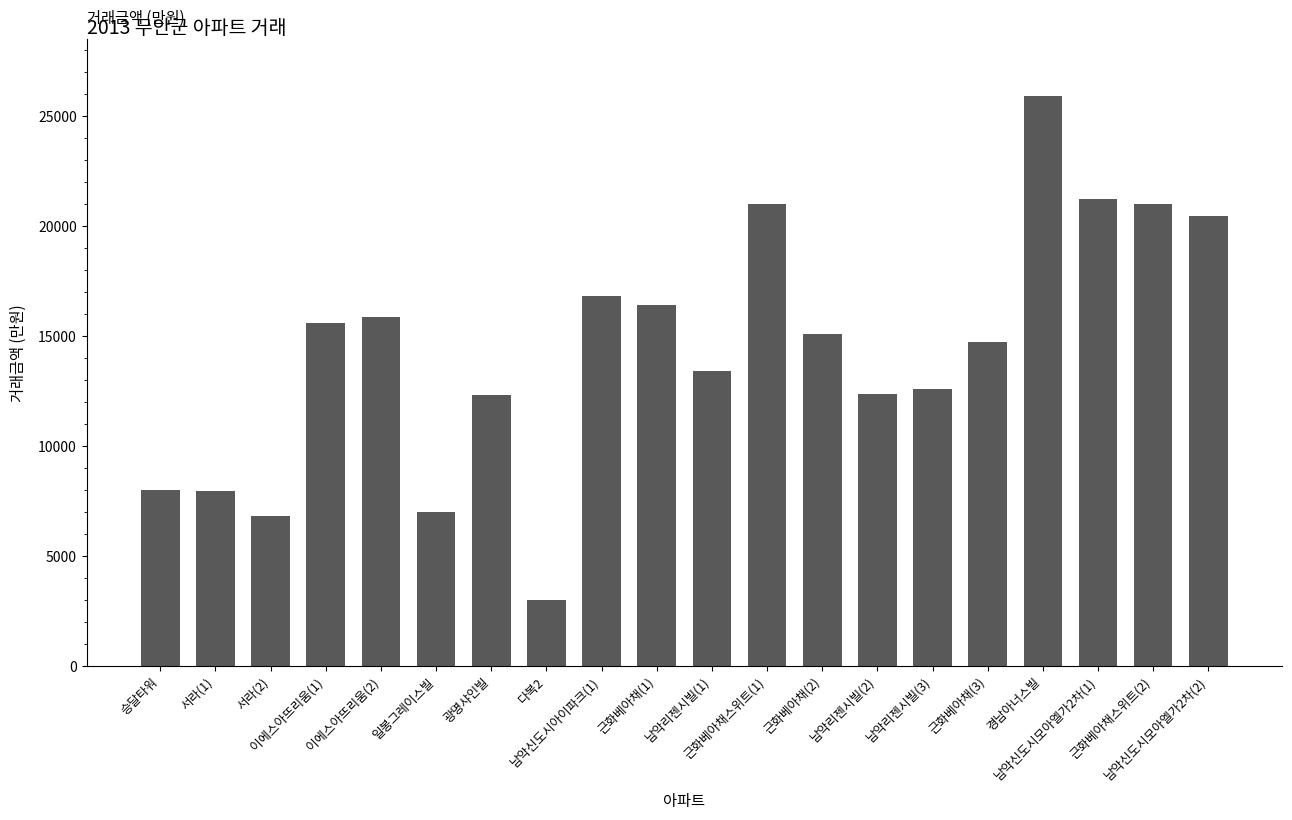

What is the label of the 13th bar from the left?

근화베아채(2)